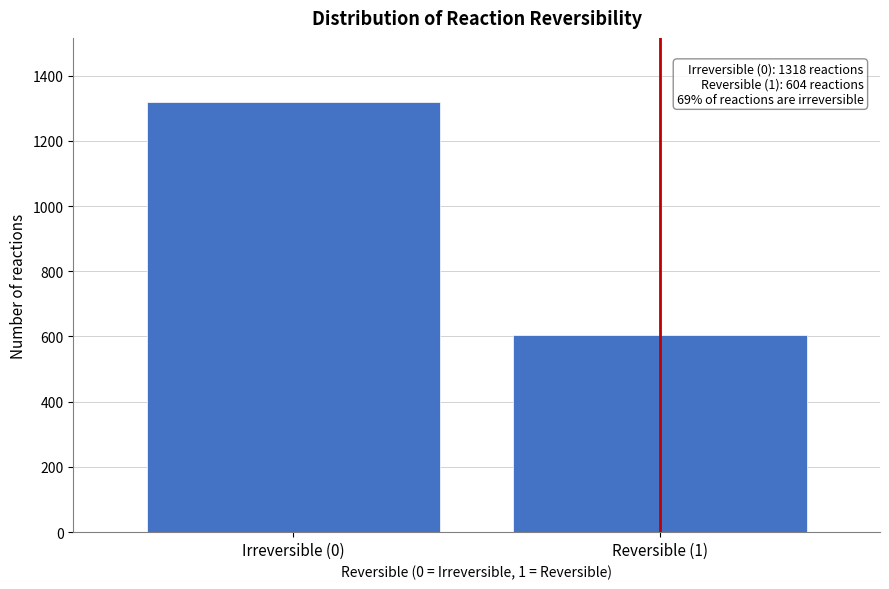

Reading left to right, list all the values displayed in this chart.

1318	604